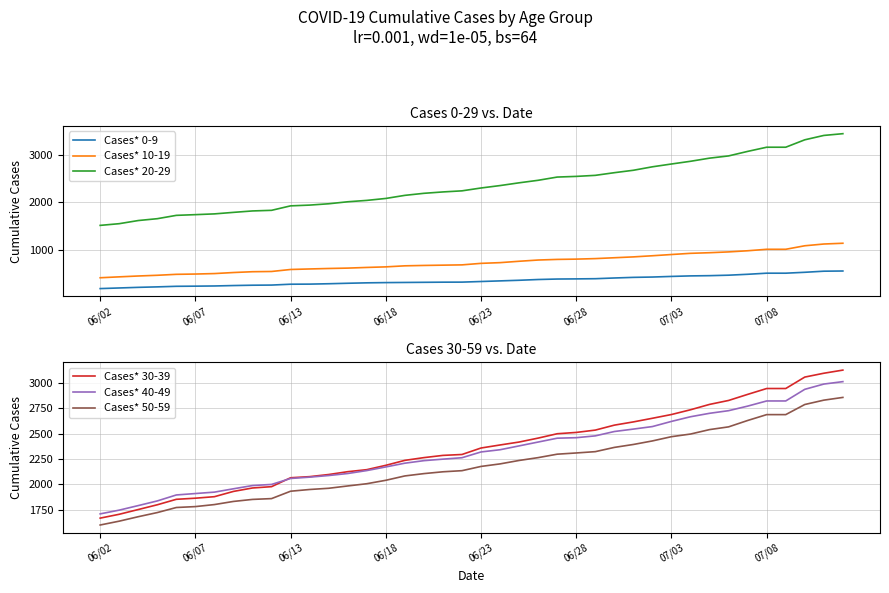

How many values in the Cases* 30-39 series are below 2359?

20